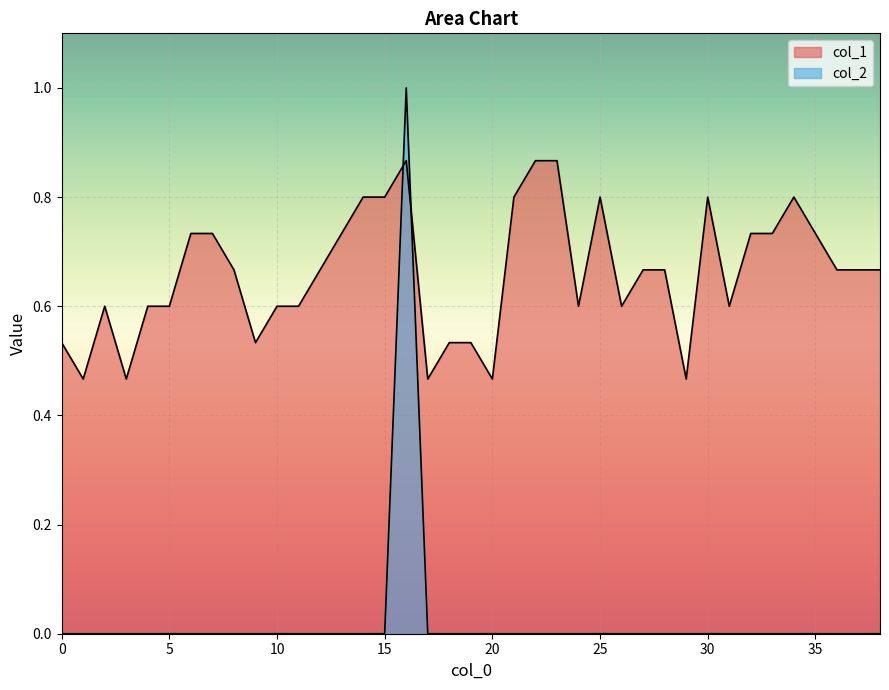

Rank the categories by col_1 value from highest to lowest.

16, 22, 23, 14, 15, 21, 25, 30, 34, 6, 7, 13, 32, 33, 35, 8, 12, 27, 28, 36, 37, 38, 2, 4, 5, 10, 11, 24, 26, 31, 0, 9, 18, 19, 1, 3, 17, 20, 29